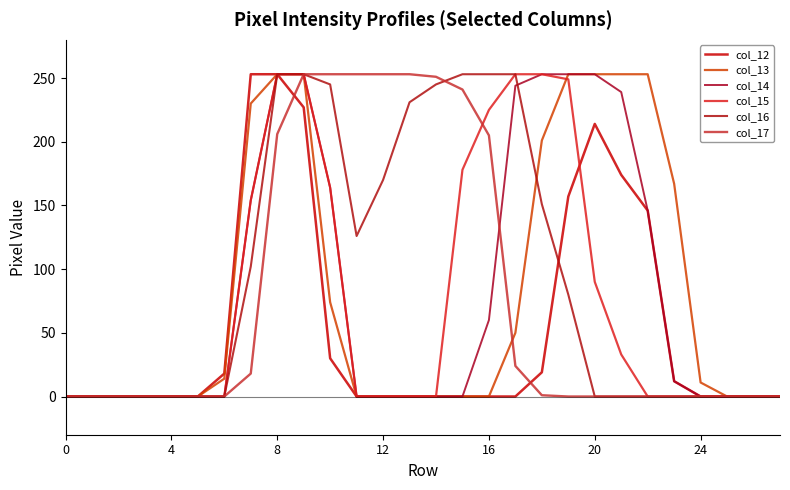

At how many categories does at least one series exceed 9?

19